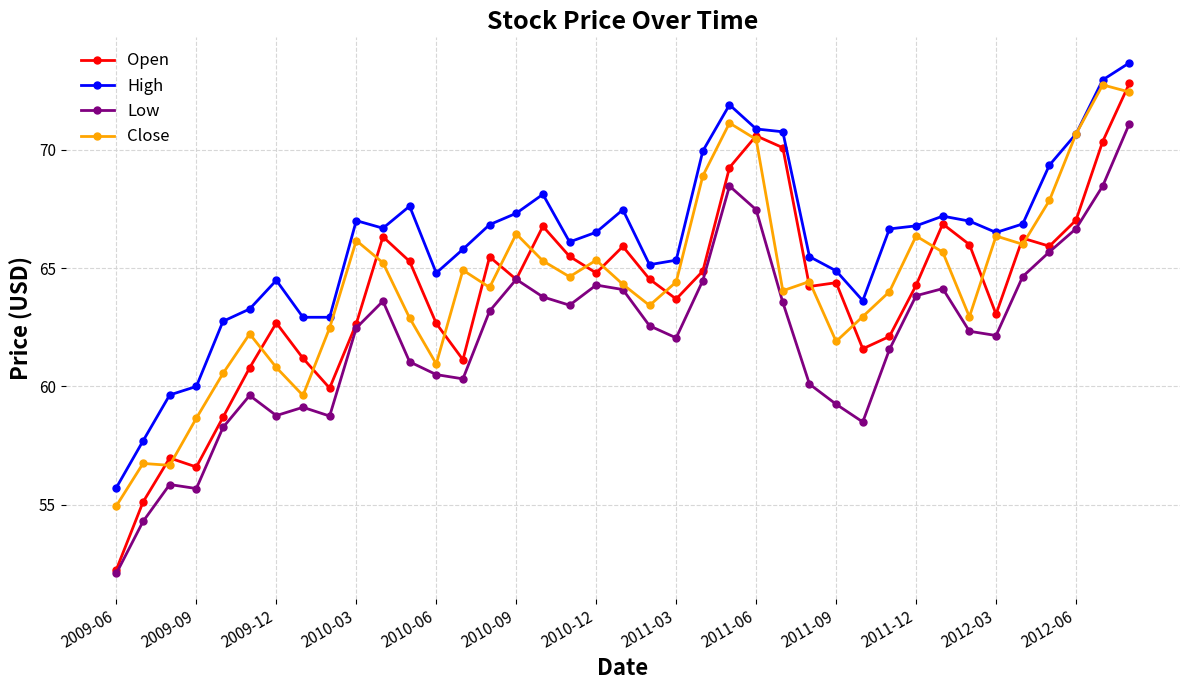

What is the difference between the maximum and minimum values in the Open series?

20.5